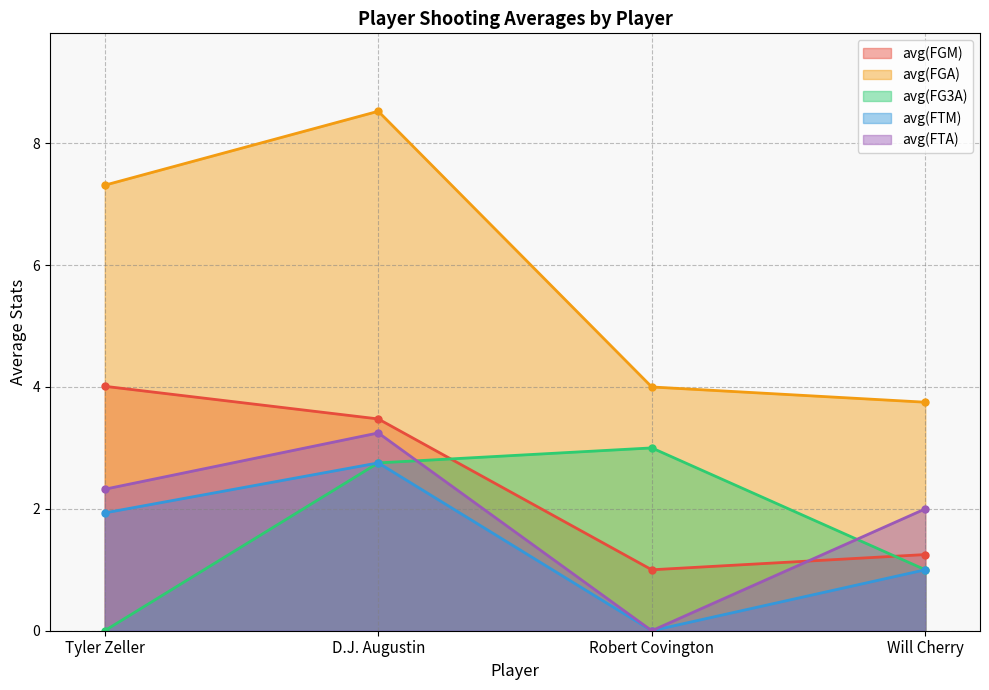

Which has a higher value, Robert Covington or Will Cherry?

Will Cherry